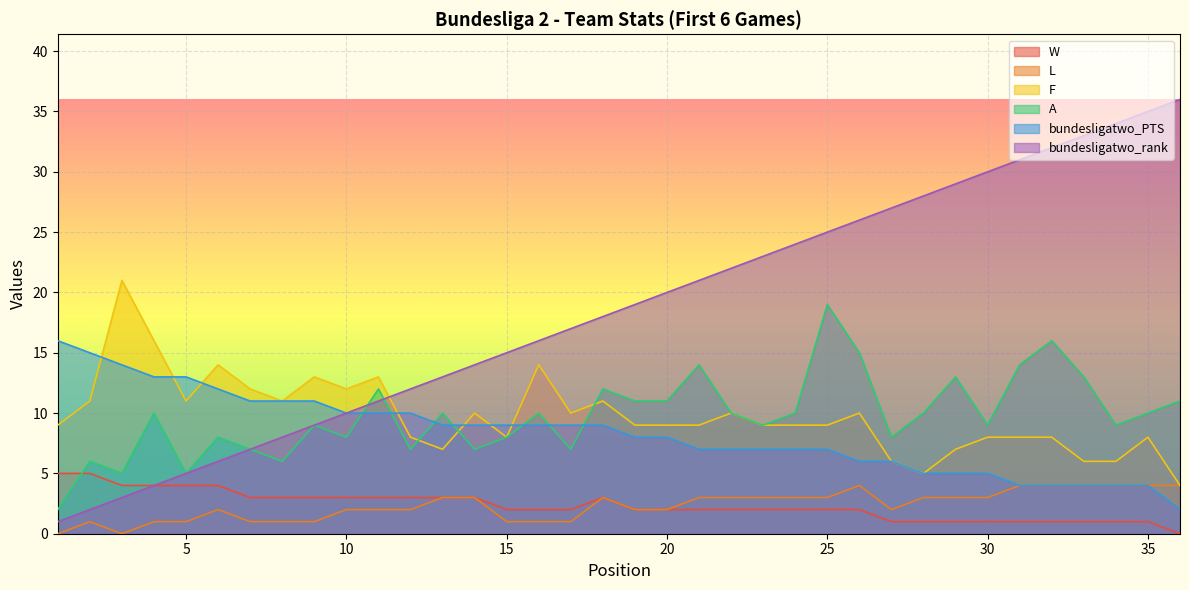

At which category is the sum across all series the highest?

25